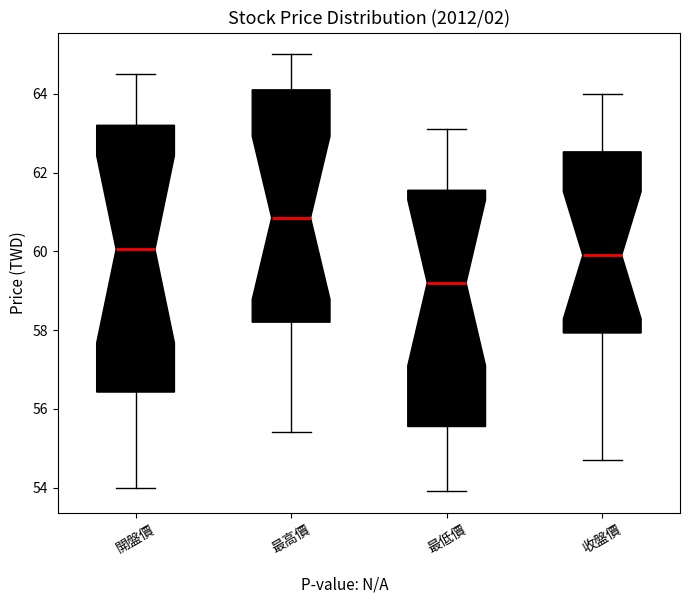

Reading left to right, transcribe this box plot: for each box, give where its median line is, the range the box spans, and where its two whiskers end, as read against the y-axis. The values are not printed on the chart, so give them approximately, as read against the axis.

開盤價: median 60.0, box 56.4 to 63.2, whiskers 54.0 to 64.6
最高價: median 60.8, box 58.2 to 64.2, whiskers 55.4 to 65.0
最低價: median 59.2, box 55.6 to 61.6, whiskers 54.0 to 63.2
收盤價: median 60.0, box 58.0 to 62.6, whiskers 54.8 to 64.0